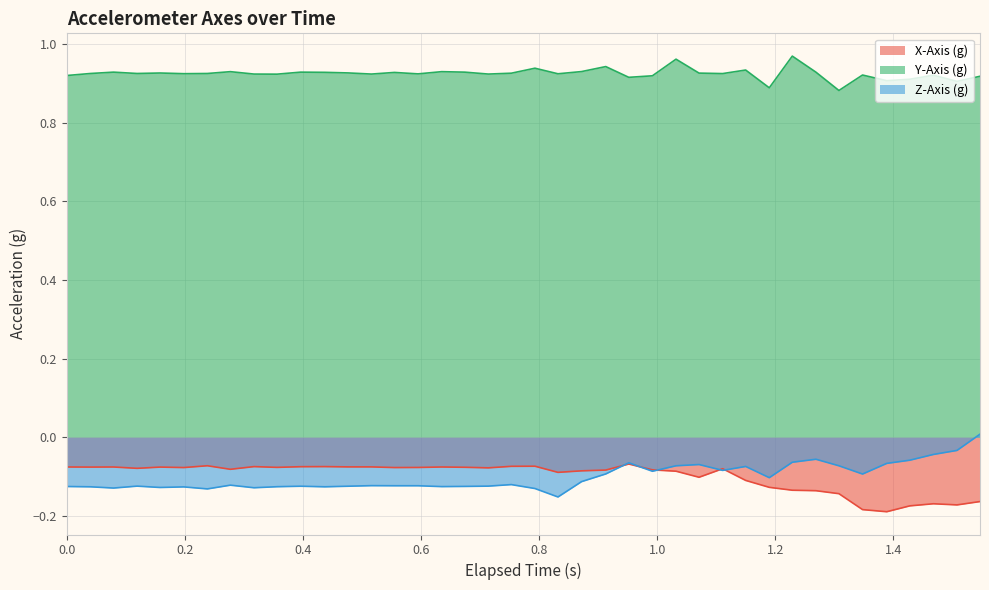

What is the minimum value for Y-Axis (g)?

0.9